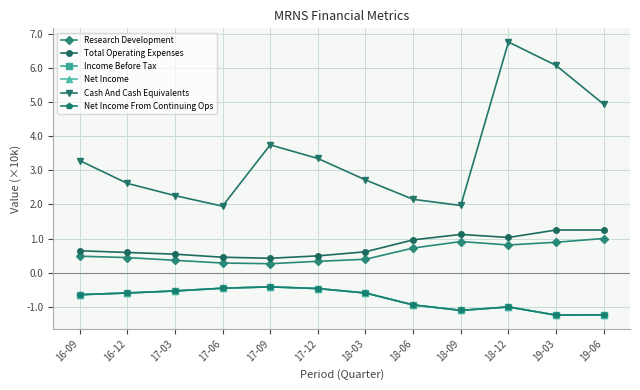

True or false: Net Income From Continuing Ops and Total Operating Expenses cross at least once.

False